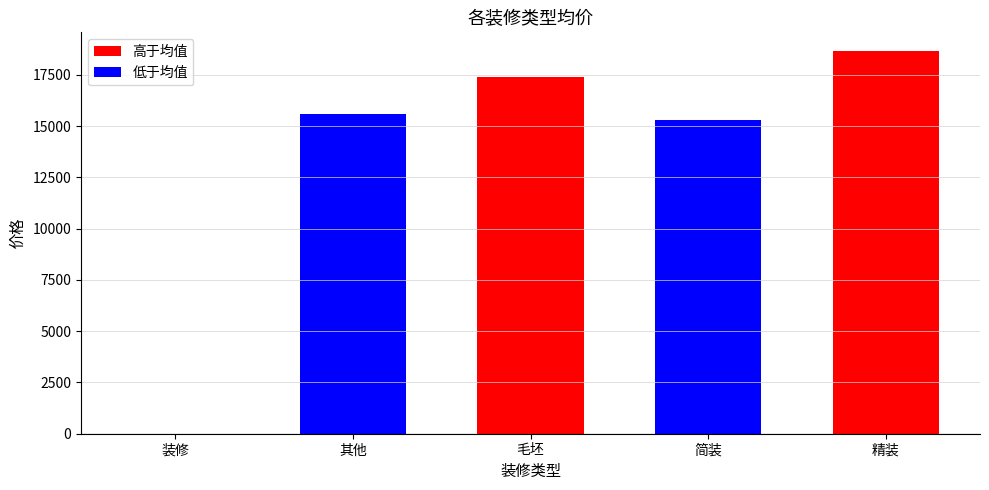

True or false: the data shows 0.0 at 装修.

True